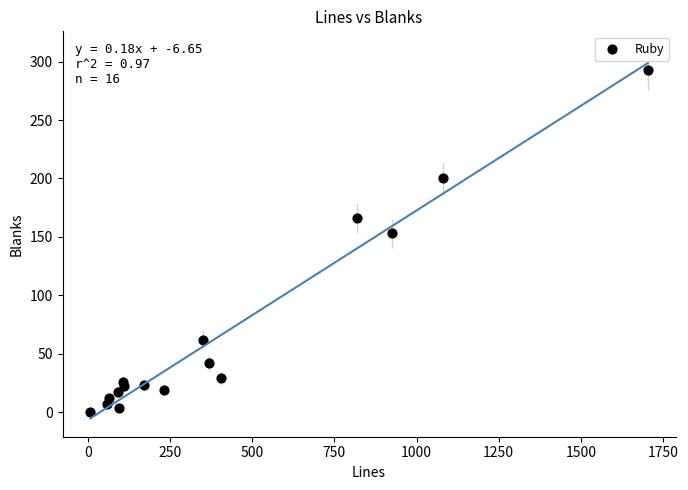

What is the range of Y values (max minus min)?

293